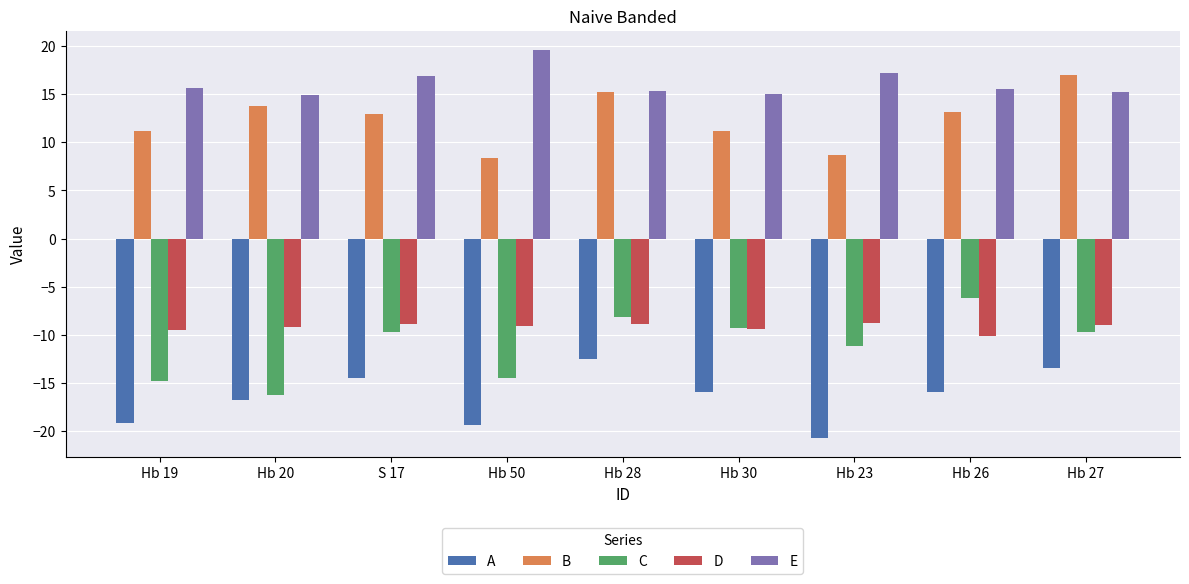

At S 17, list the series in order from largest to smallest.

E, B, D, C, A